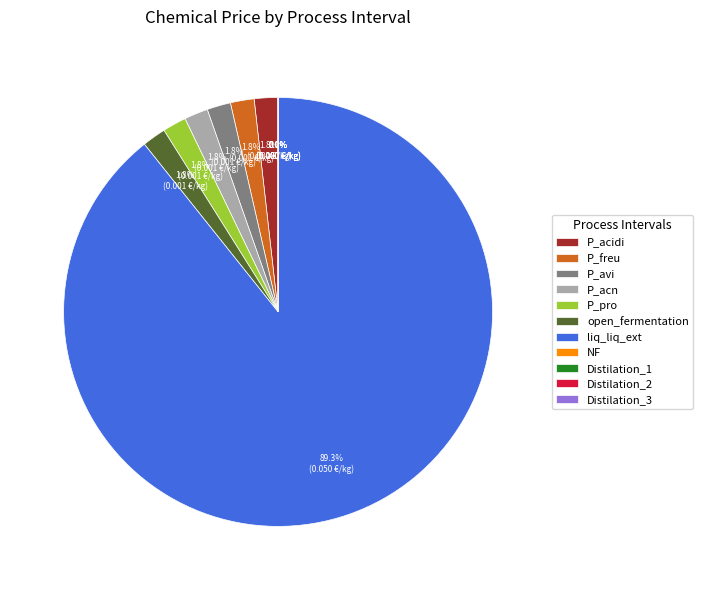

The liq_liq_ext slice represents 89% of the pie. True or false?

True